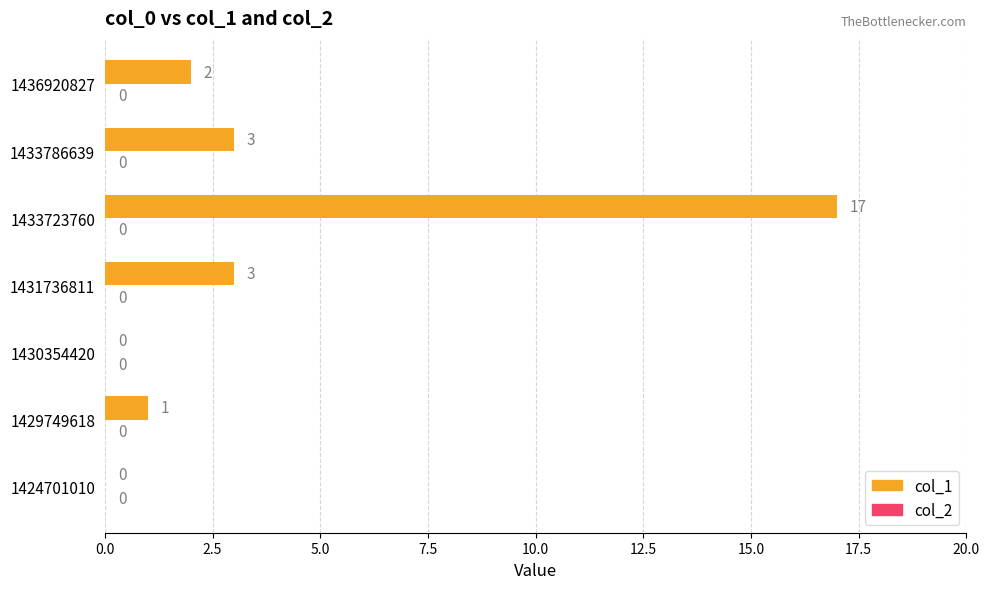

What is the approximate value at 1433723760?

17